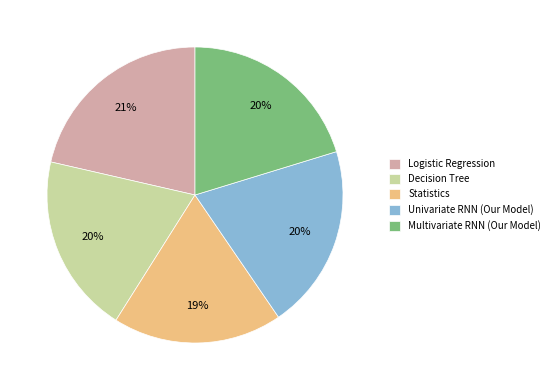

How many slices are in this pie chart?

5